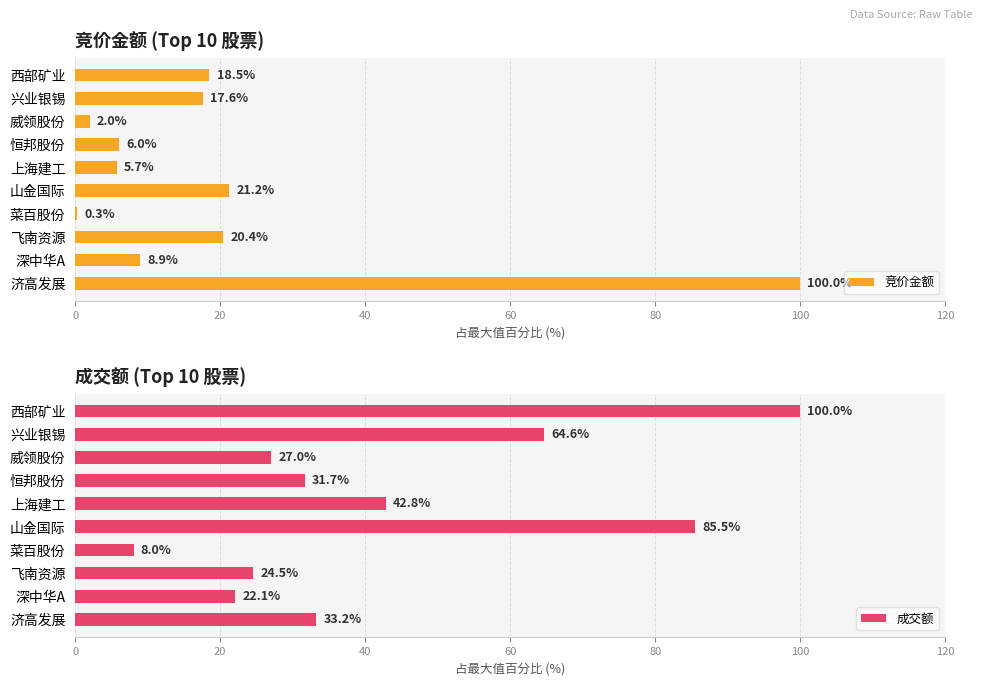

What is the average value of the 竞价金额 series?

20.1